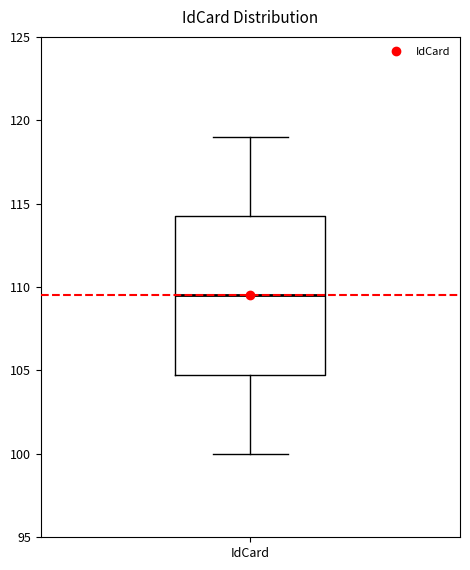

Where is the lower edge of the box for IdCard on the y-axis? The values are not printed on the chart, so give them approximately, as read against the axis.

105.0